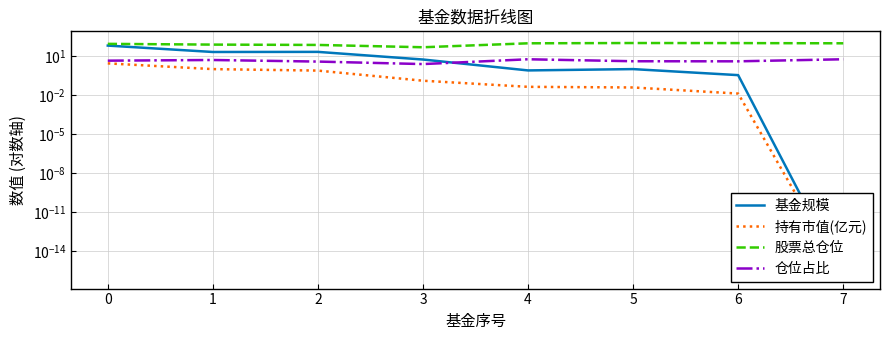

What are all the series names shown in the legend?

基金规模, 持有市值(亿元), 股票总仓位, 仓位占比